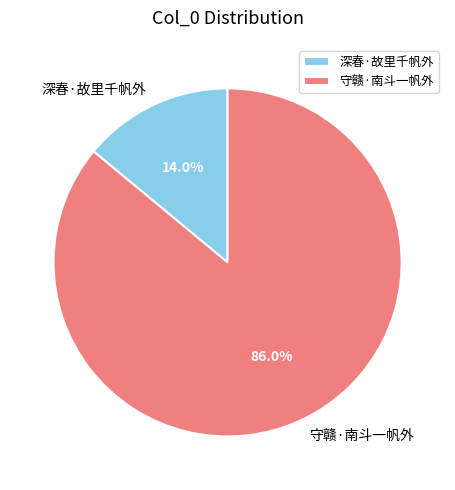

What percentage is NOT represented by 深春·故里千帆外?

86.0%